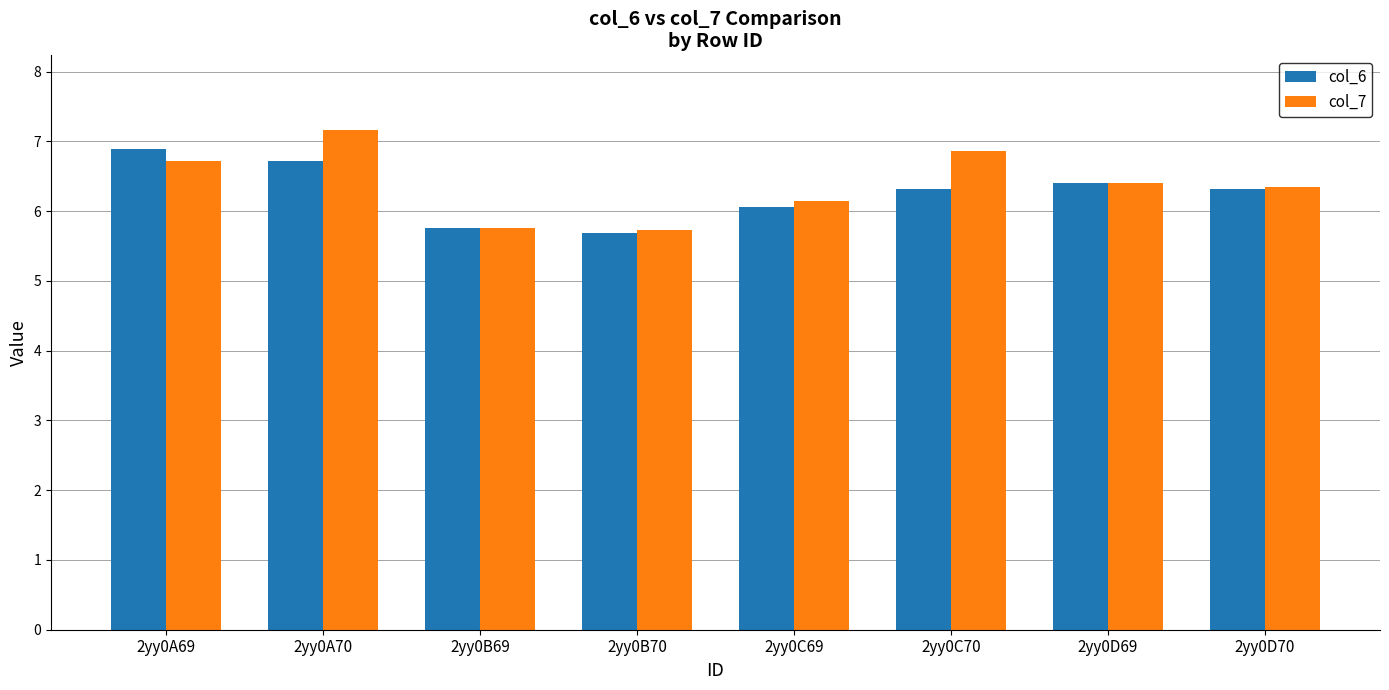

What is the difference between the col_6 values at 2yy0C69 and 2yy0A69?

0.8